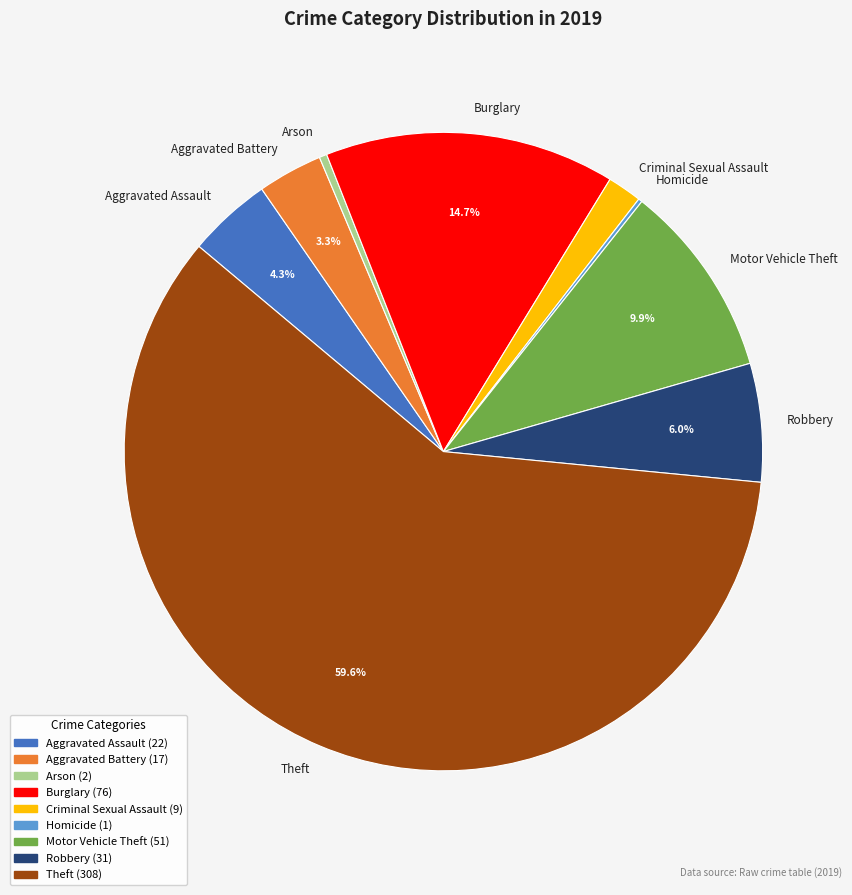

Do Aggravated Battery and Arson together represent more than half of the pie?

No